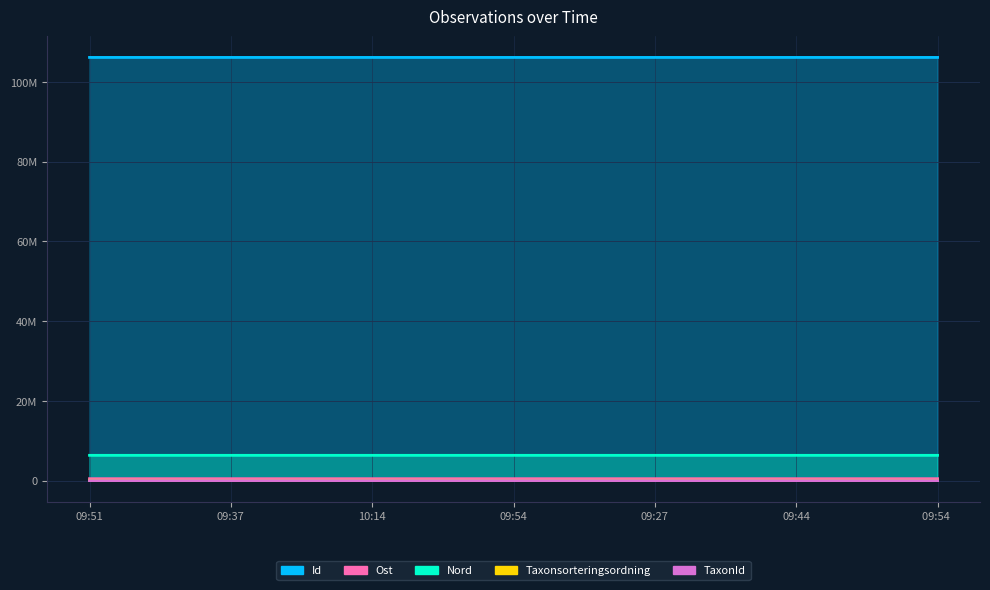

Between 09:54 and 09:27, which is larger?

09:27